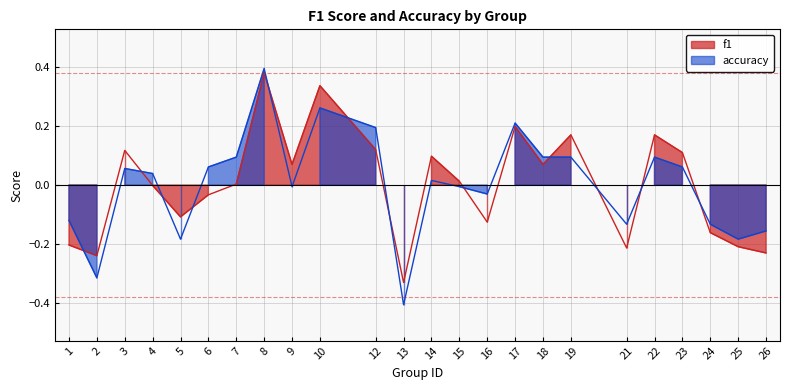

Which has a higher value, 21 or 26?

21